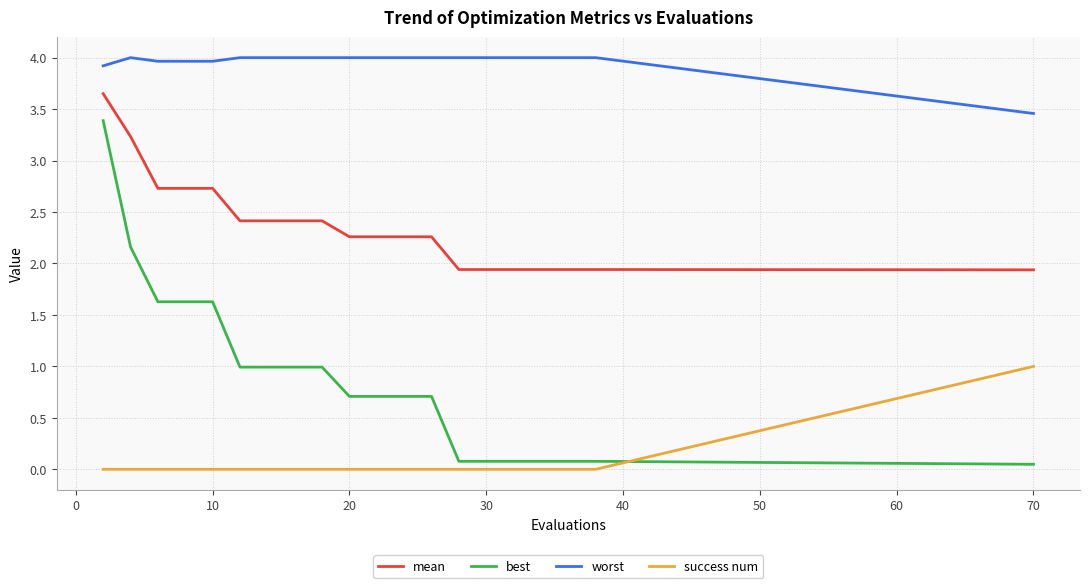

Rank the series by their average value, from lowest to highest.

success num, best, mean, worst